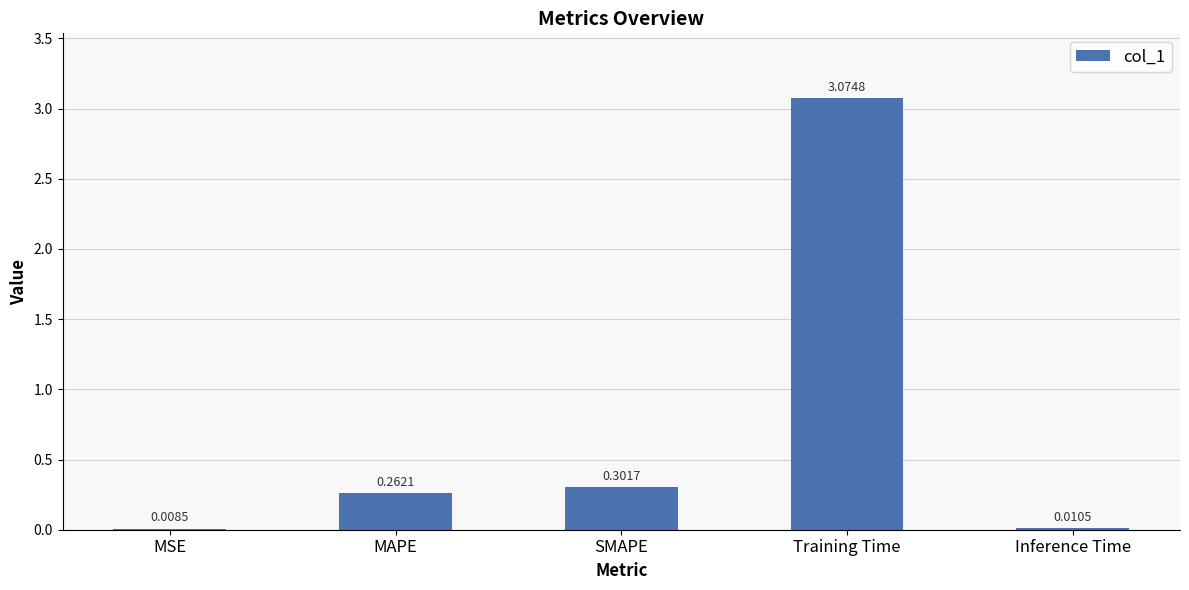

Count the number of categories in the chart.

5